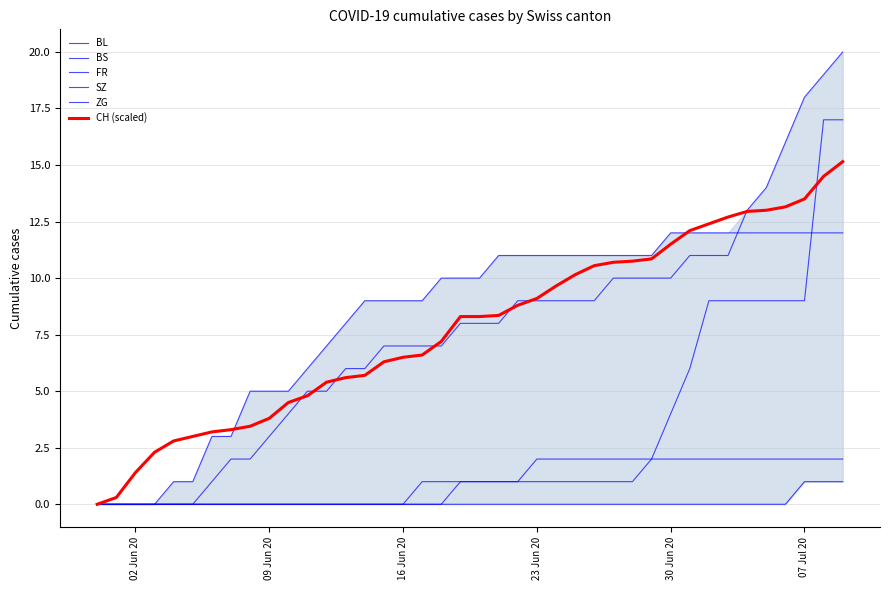

What is the maximum value shown in the chart?

20.0